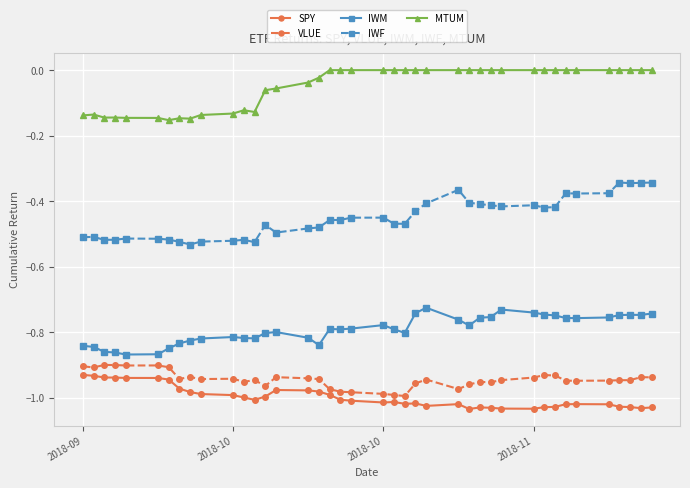

What are all the series names shown in the legend?

SPY, VLUE, IWM, IWF, MTUM